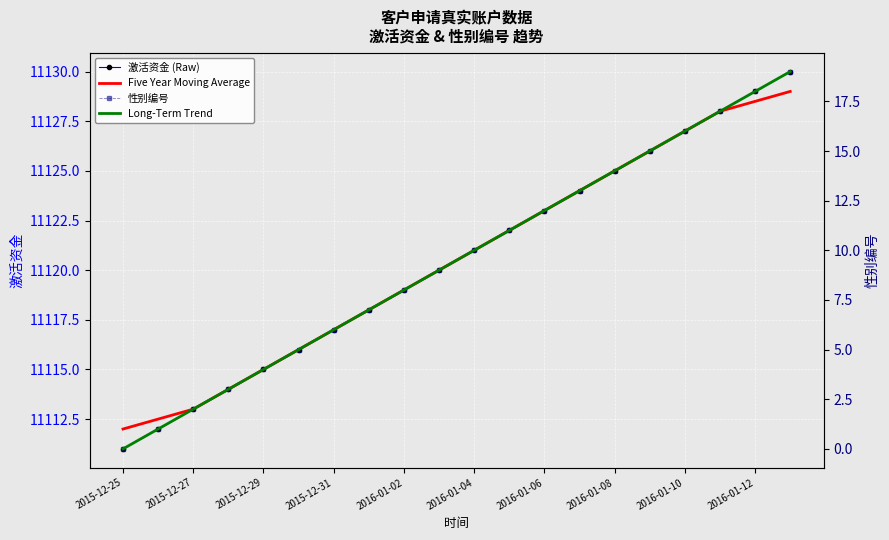

True or false: Five Year Moving Average and Long-Term Trend intersect in this chart.

False